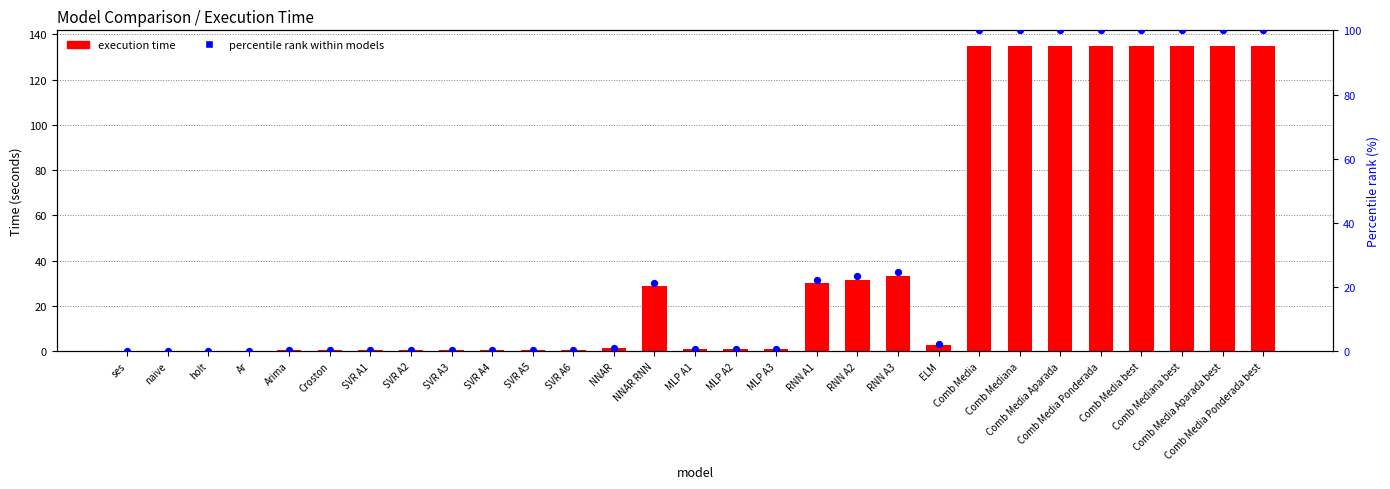

Which series reaches the maximum Y coordinate?

execution time